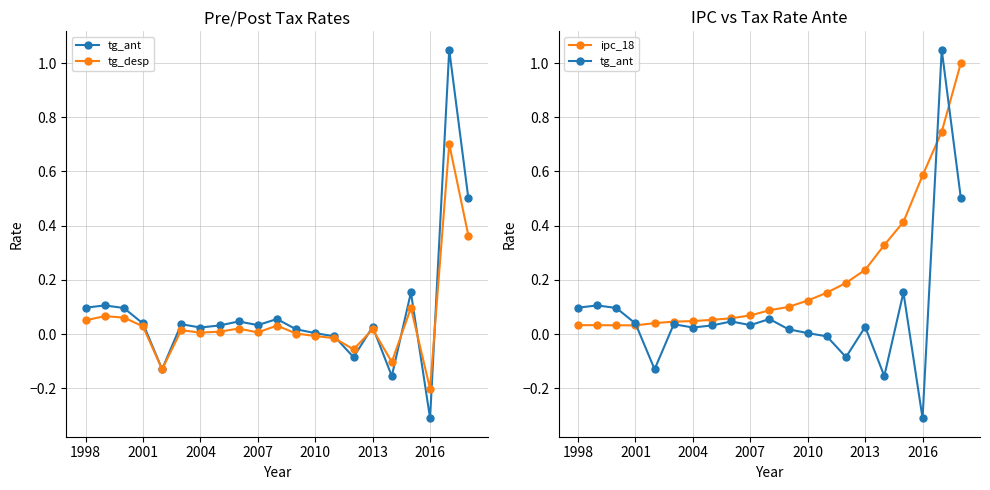

What is the value of the ipc_18 point at the 18th from the left?

0.4